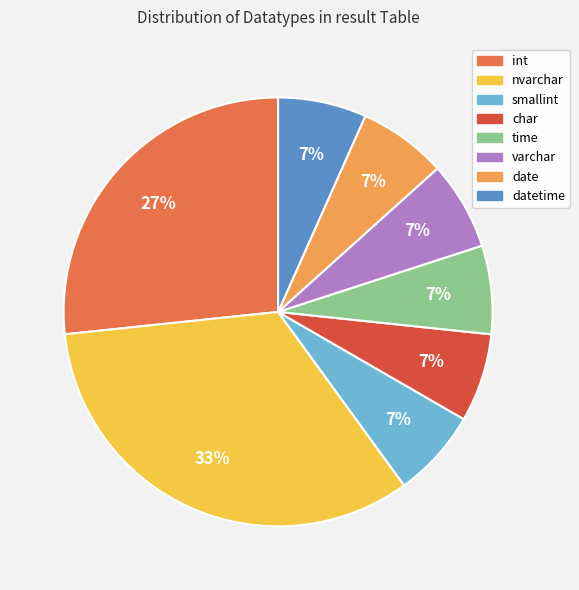

To the nearest percent, what is the average slice percentage?

12%